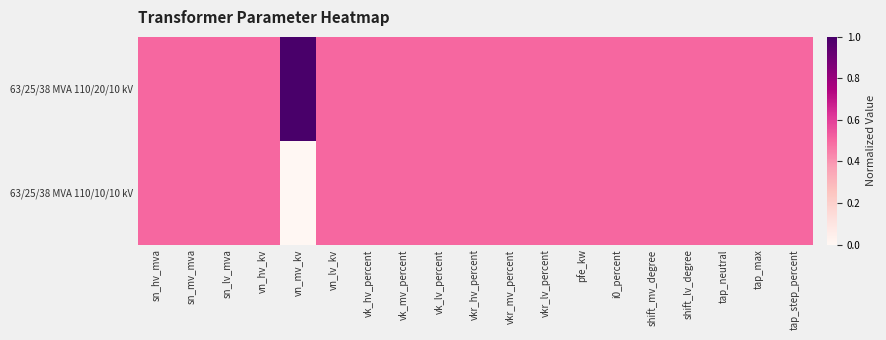

How many data points does each series have?

19